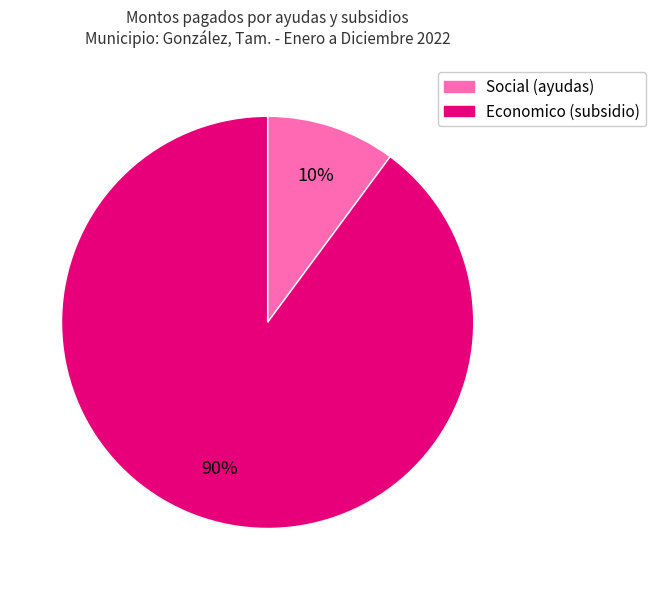

To the nearest percent, what is the combined percentage of Social (ayudas) and Economico (subsidio)?

100%